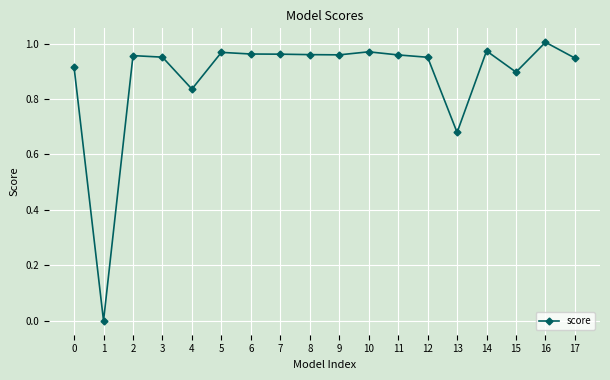

Which category has the highest value across all series?

16